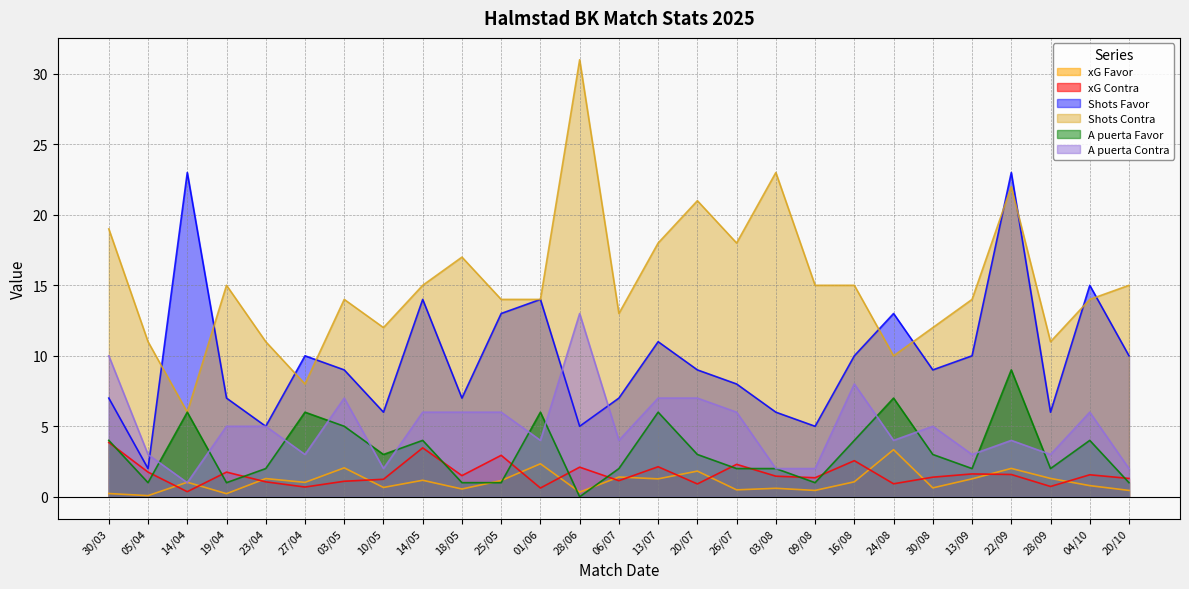

Count the number of categories in the chart.

27